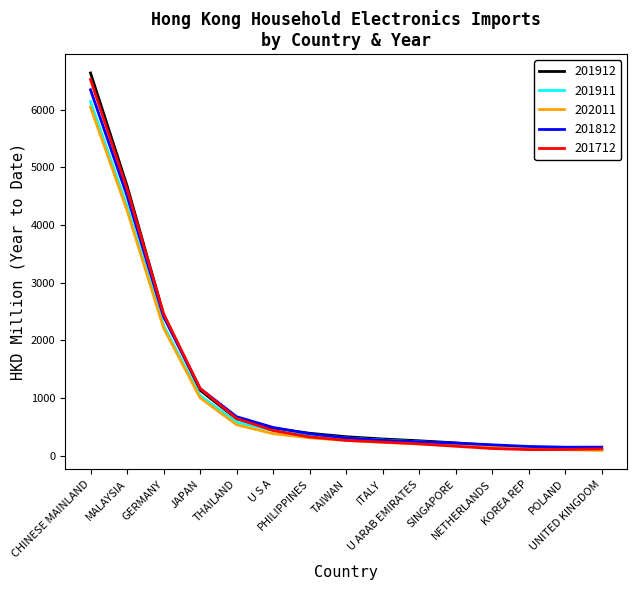

What is the maximum value shown in the chart?

6637.5